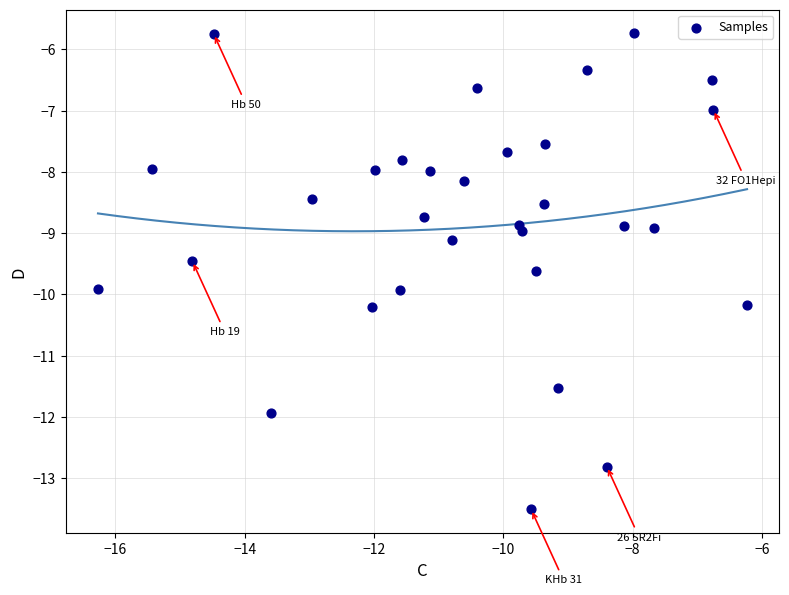

What is the range of Y values (max minus min)?

7.8